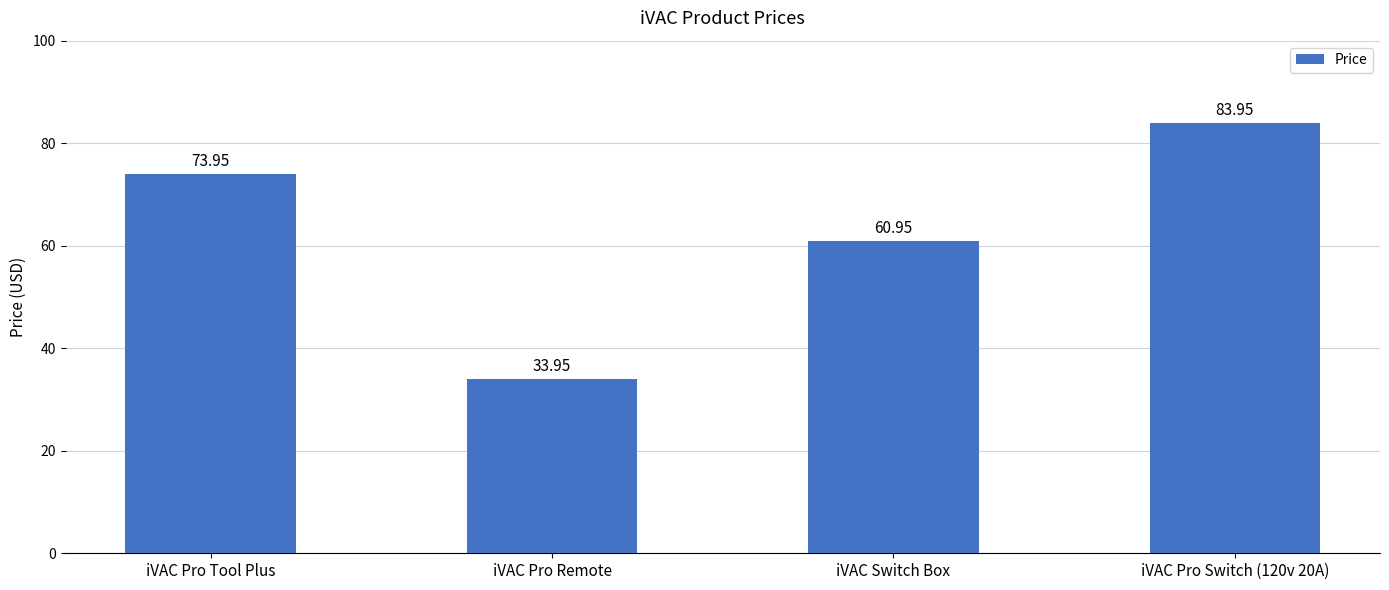

Rank the categories by value from lowest to highest.

iVAC Pro Remote, iVAC Switch Box, iVAC Pro Tool Plus, iVAC Pro Switch (120v 20A)